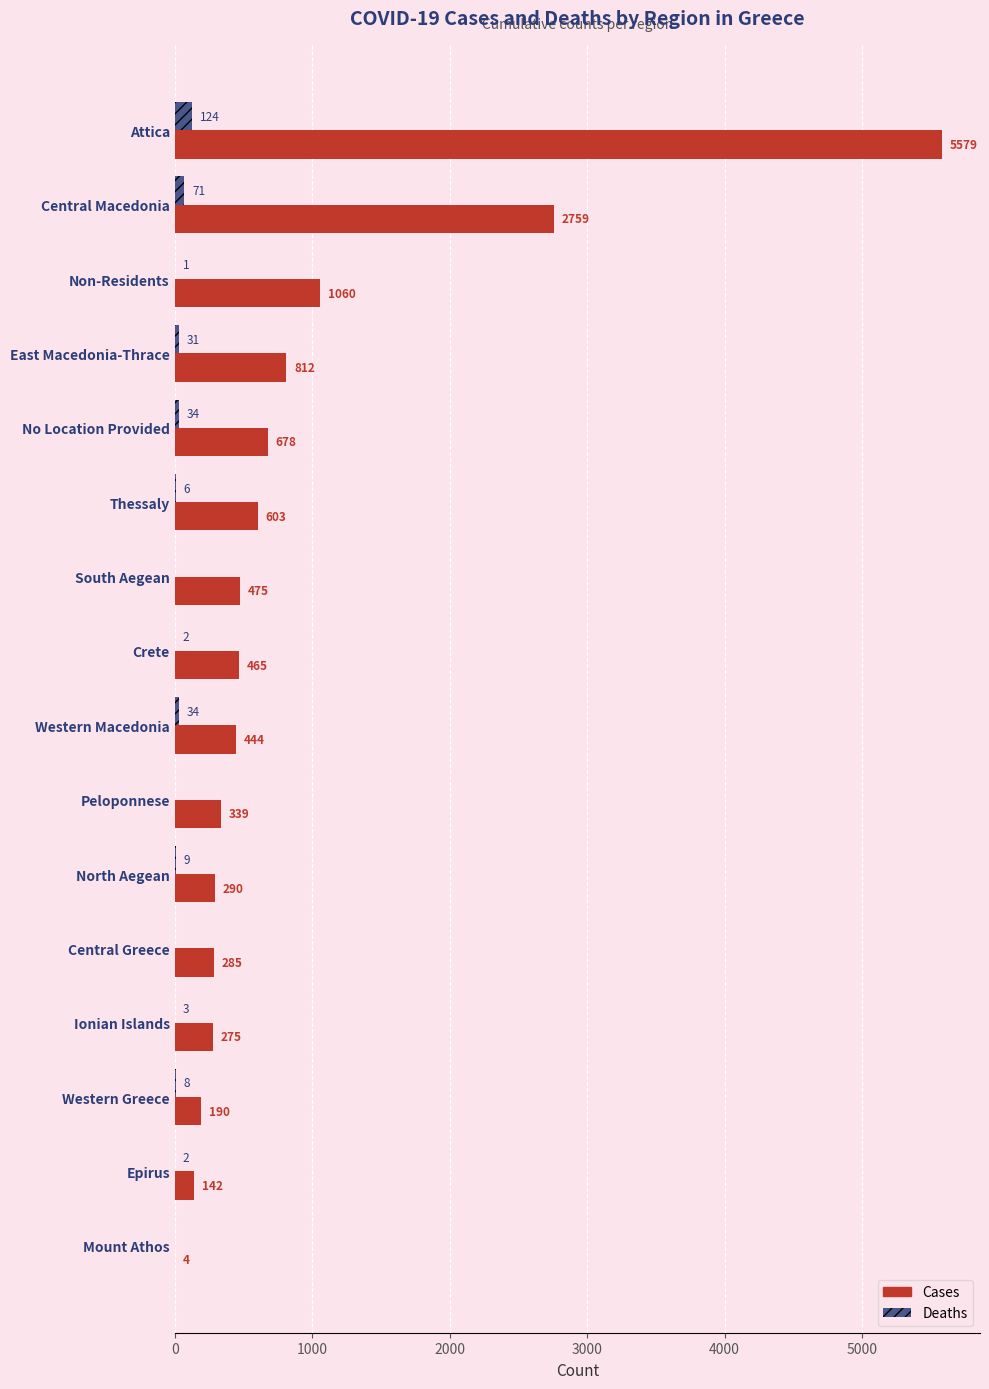

Which series has the largest total across all categories?

Cases